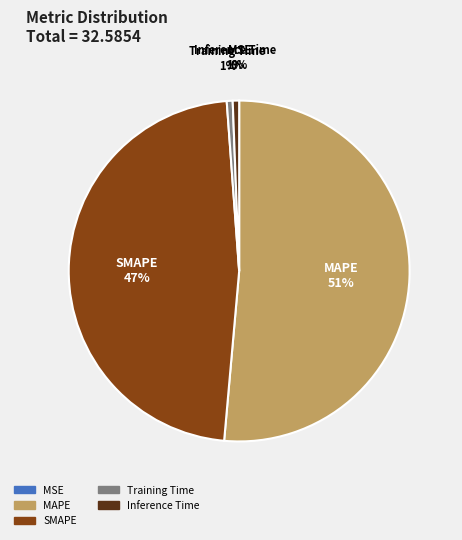

Does MAPE account for over 50% of the chart?

Yes